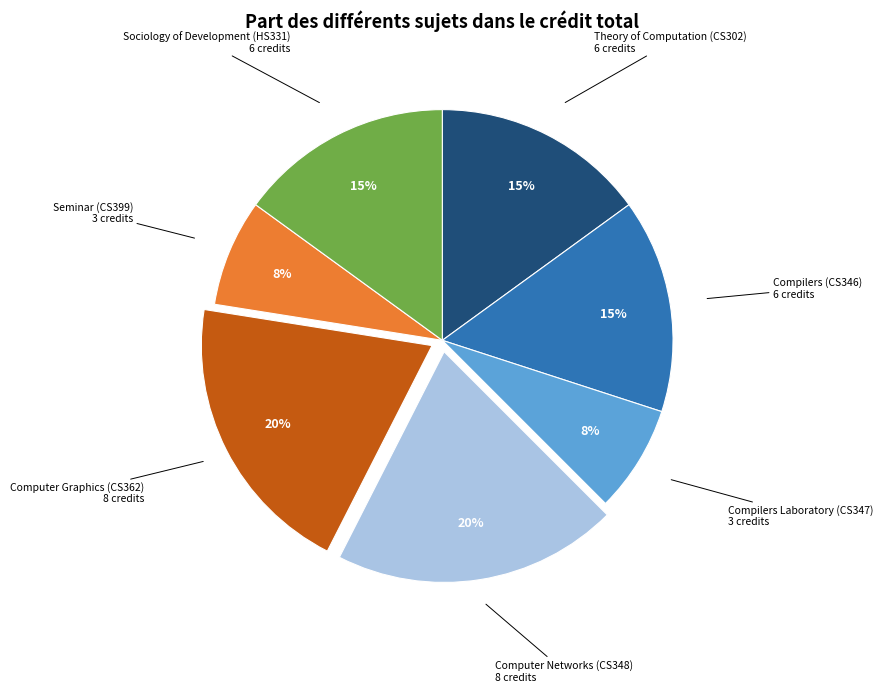

Does any single category account for the majority?

No